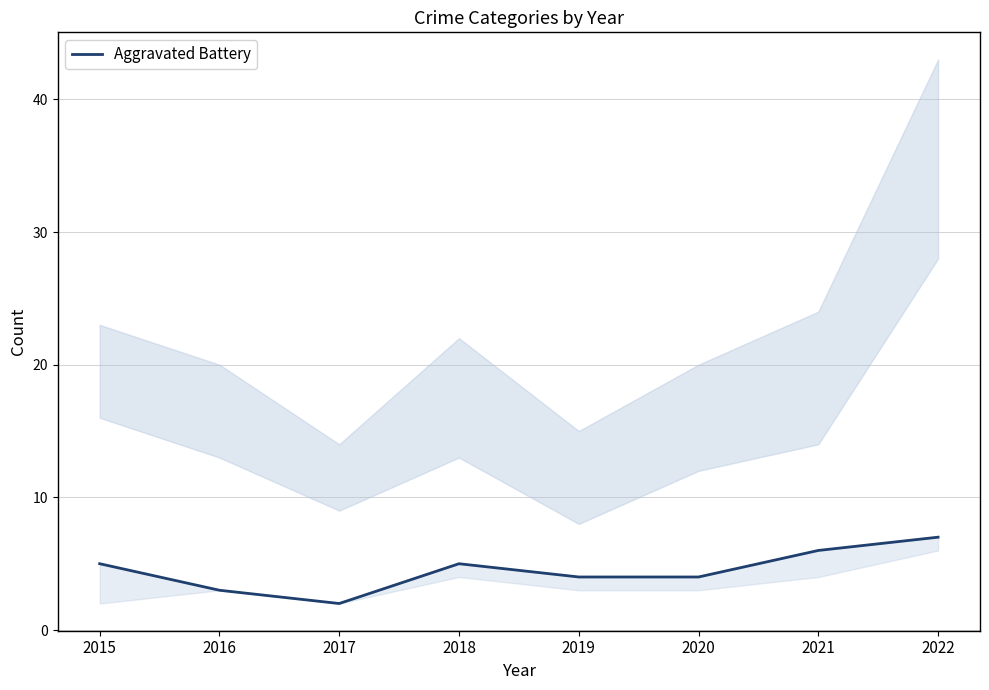

Where is the data nearest to the value 4?

2019